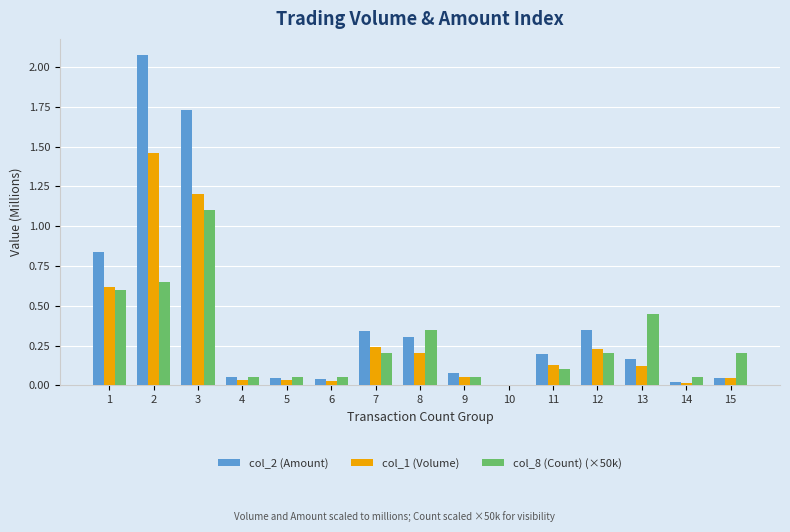

How many data points does each series have?

15